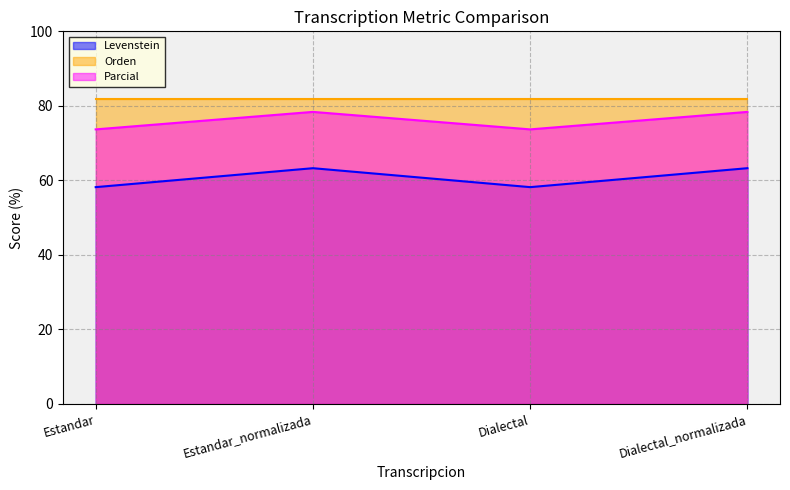

Rank the series by their average value, from lowest to highest.

Levenstein, Parcial, Orden